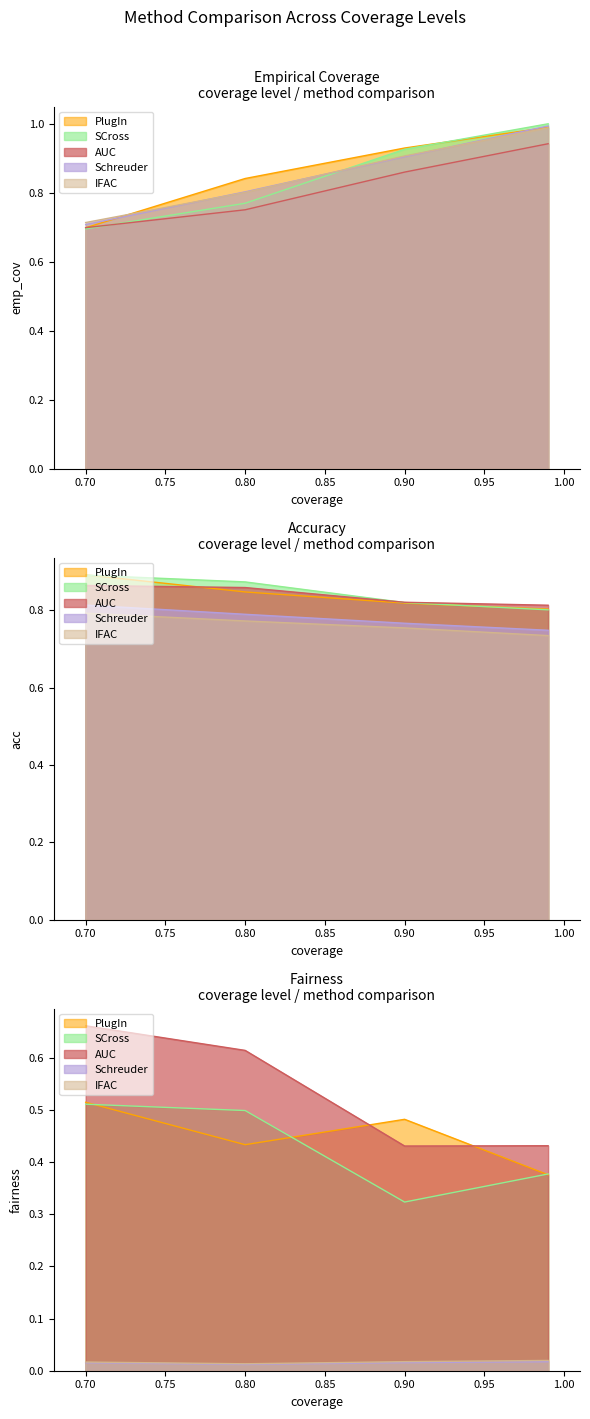

List the labels in order of Schreuder value, smallest first.

0.7, 0.8, 0.9, 0.99